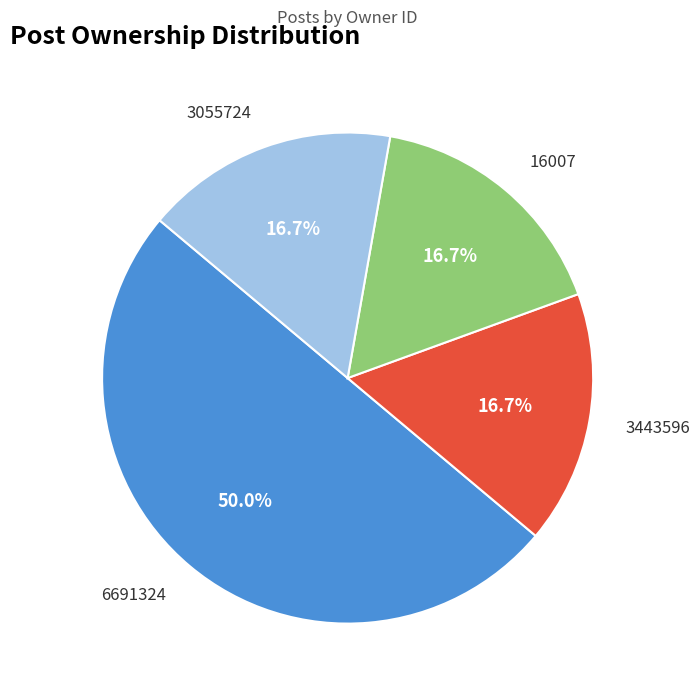

Approximately how many times larger is the value at 6691324 compared to 16007?

3.0